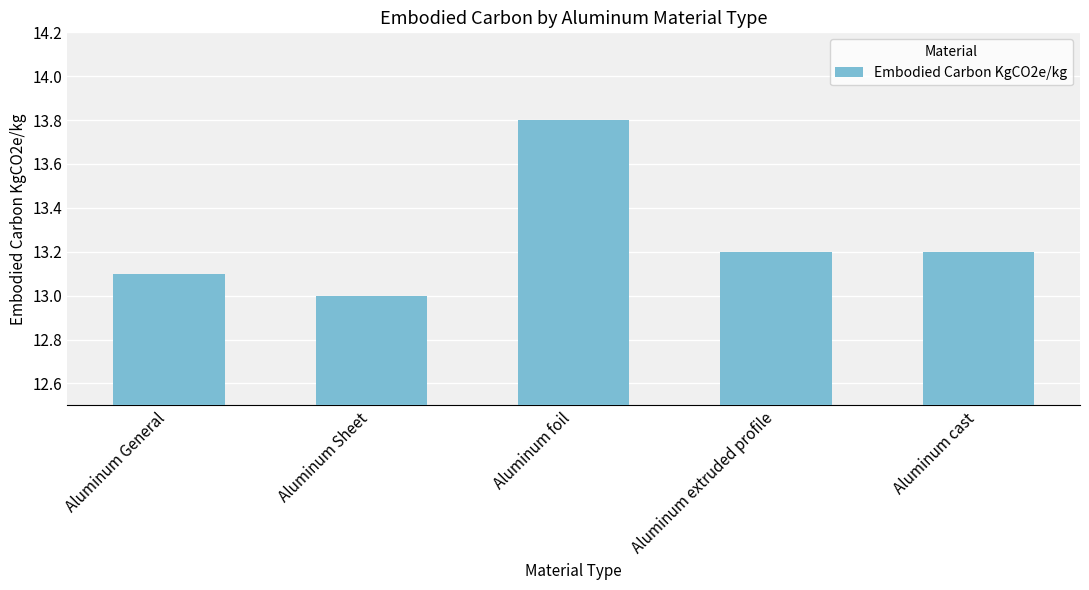

Does the chart contain any negative values?

No